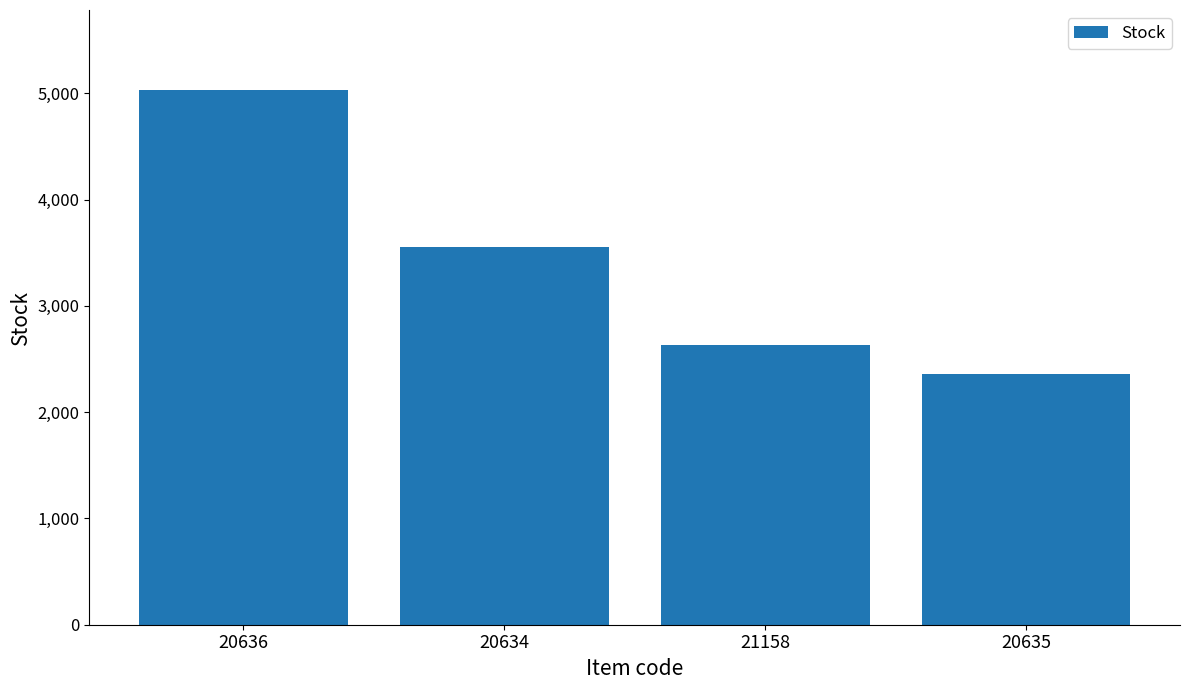

Where is the data nearest to the value 3696?

20634